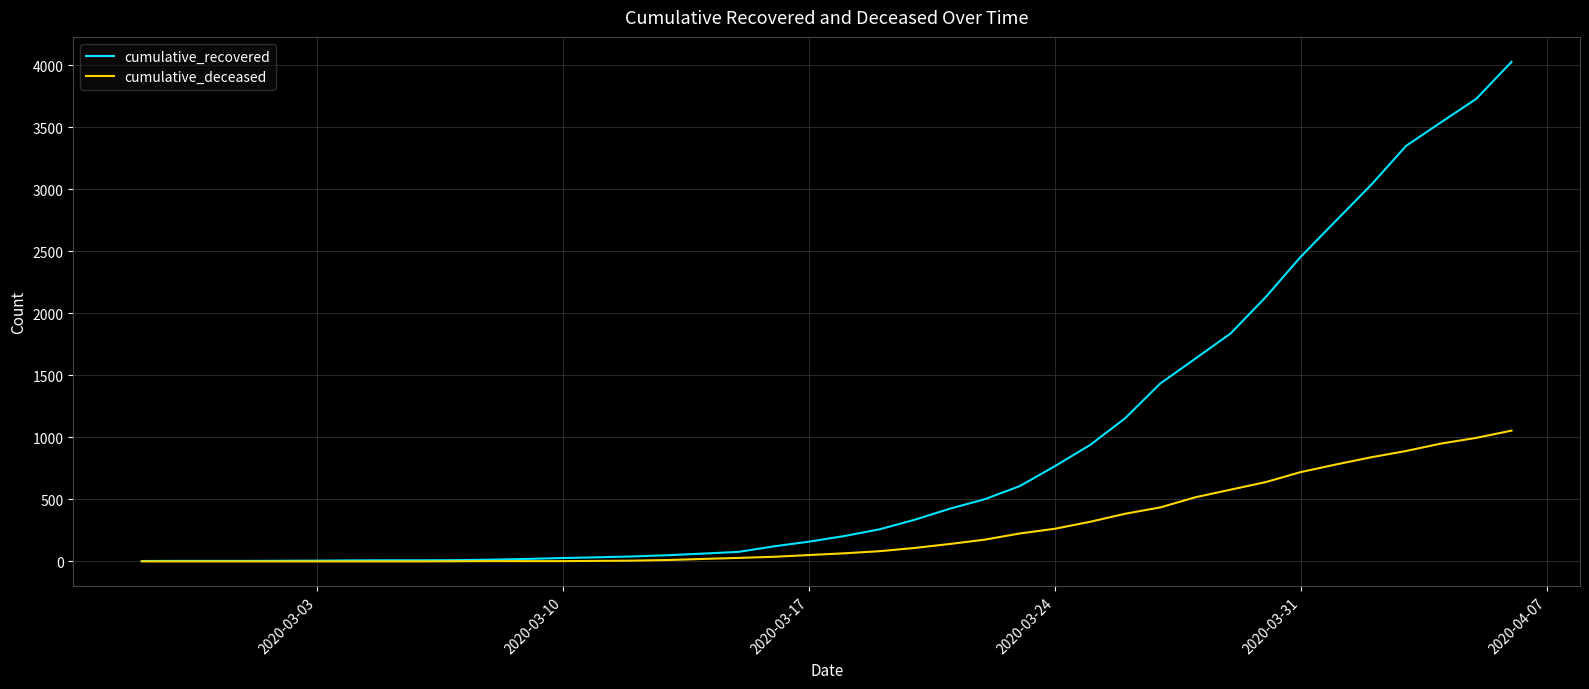

At how many categories does at least one series exceed 3066?

4